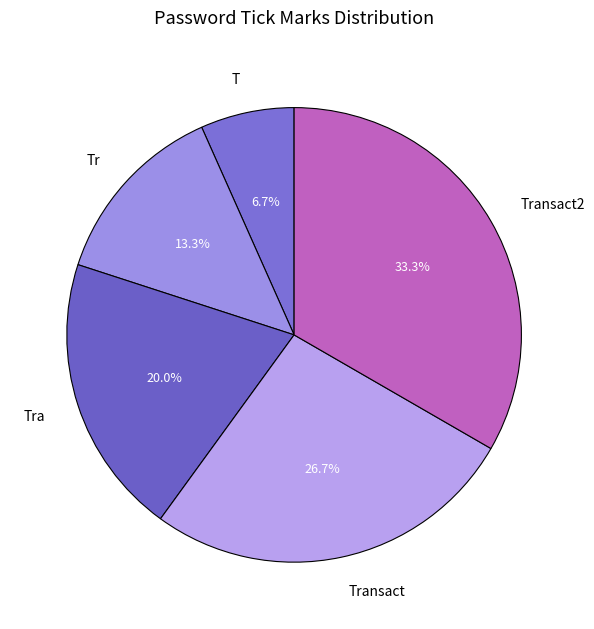

To the nearest percent, what is the average slice percentage?

20%